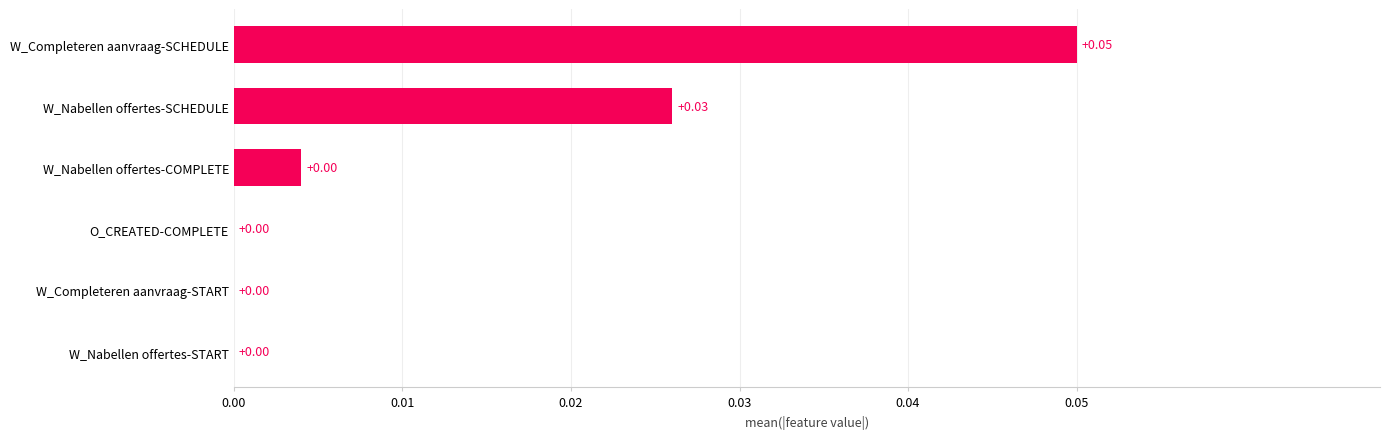

Which category has the highest value across all series?

W_Completeren aanvraag-SCHEDULE